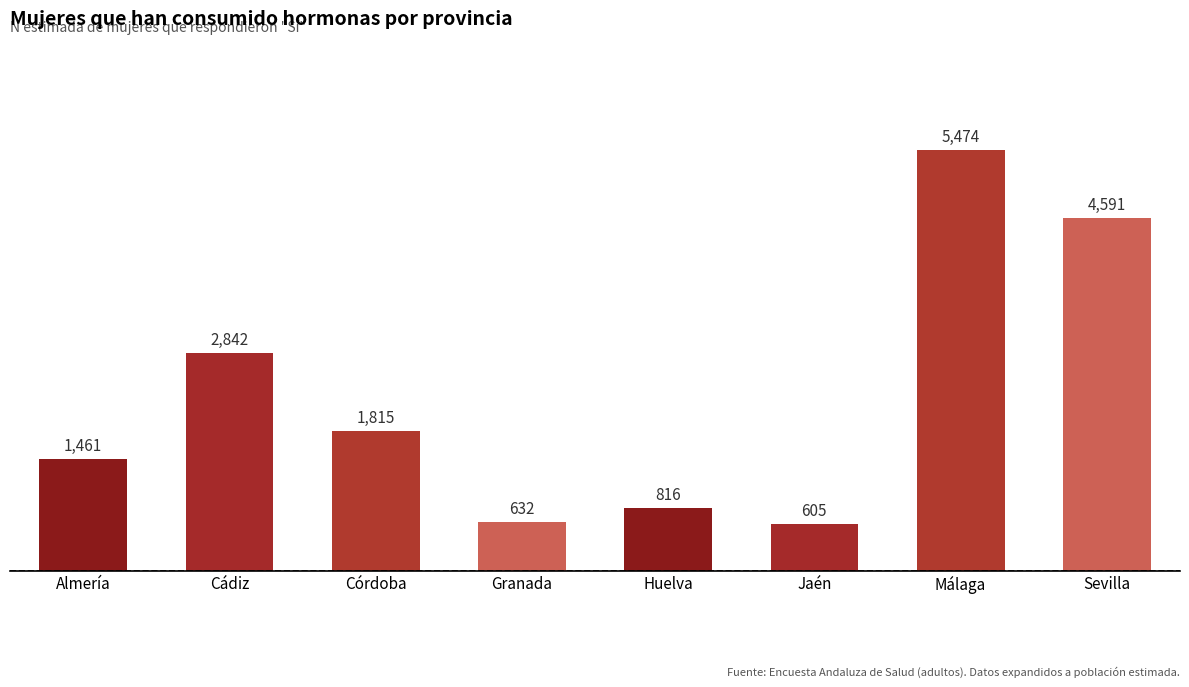

Are the bars horizontal?

No